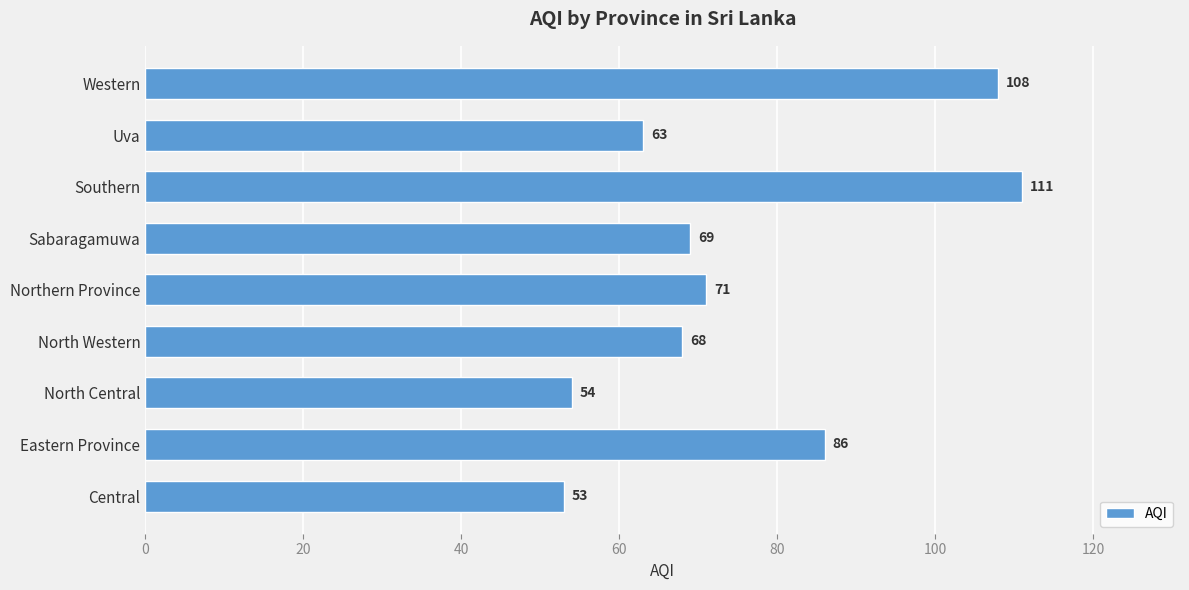

How many bars are there in total?

9